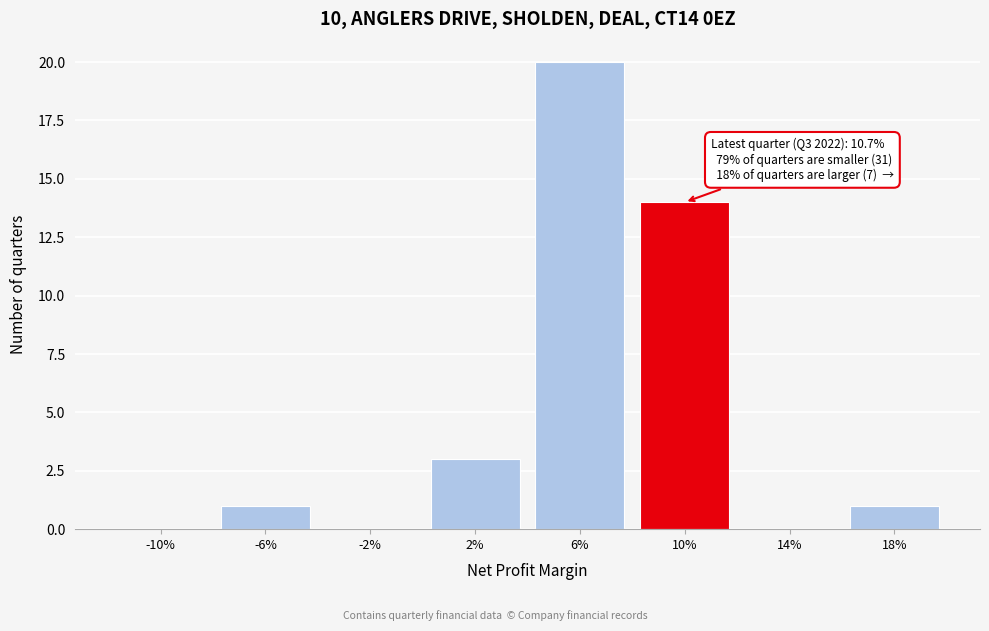

Reading left to right, transcribe all the data shown in this chart.

-10%=0	-6%=1	-2%=0	2%=3	6%=20	10%=14	14%=0	18%=1